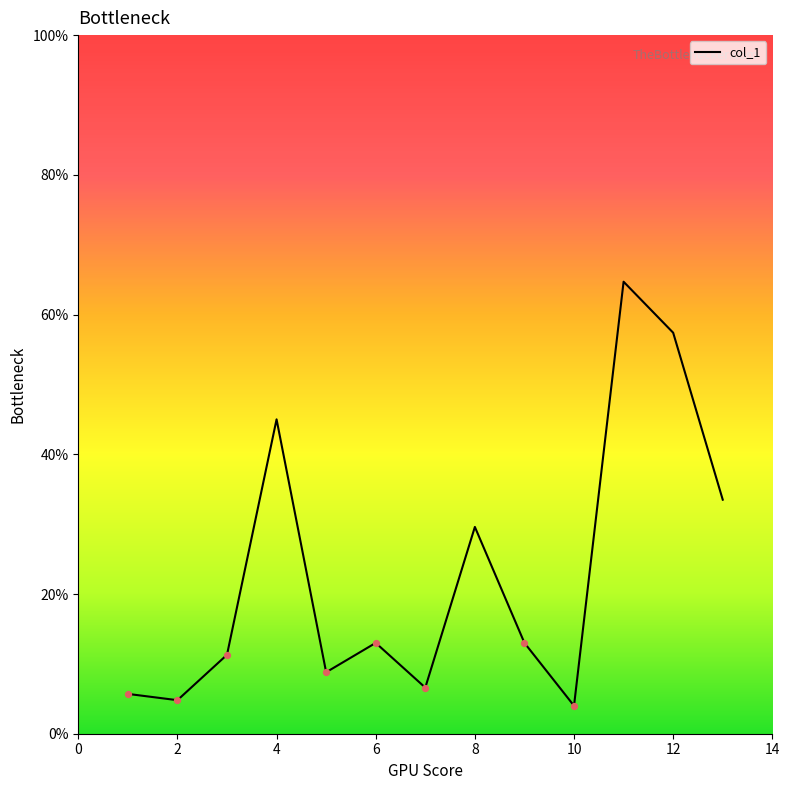

What is the greatest value displayed?

64.7